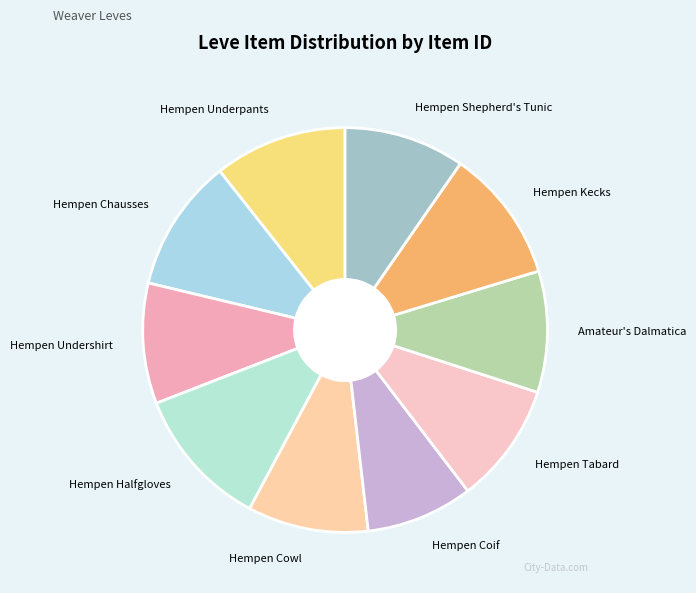

True or false: Hempen Coif accounts for 1% of the total.

False